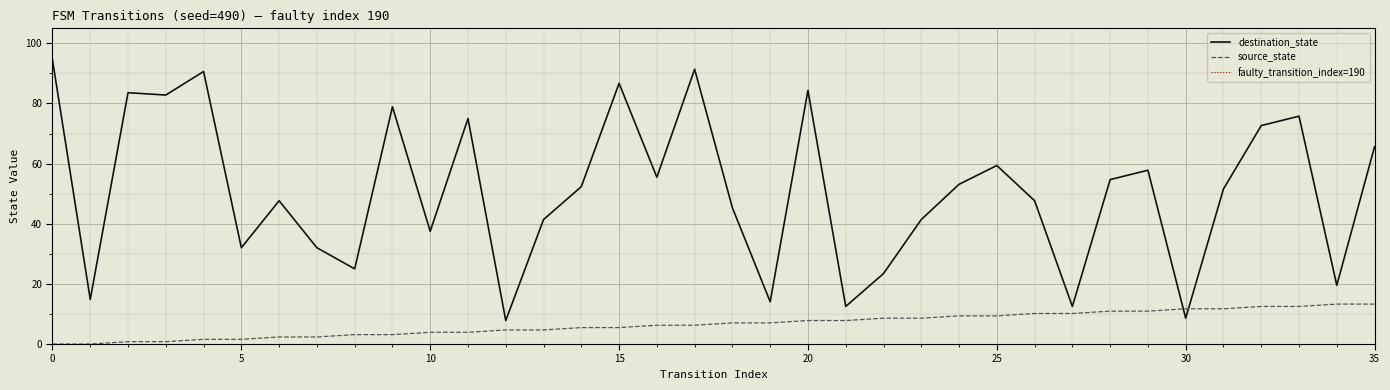

Between 33 and 15, which is larger?

33